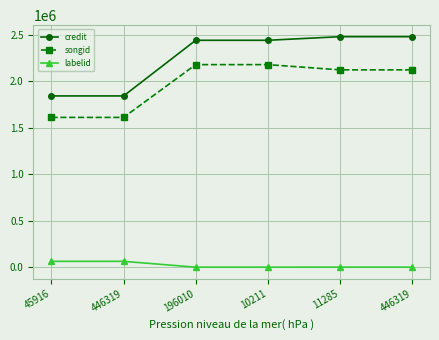

What is the smallest value displayed?

-1